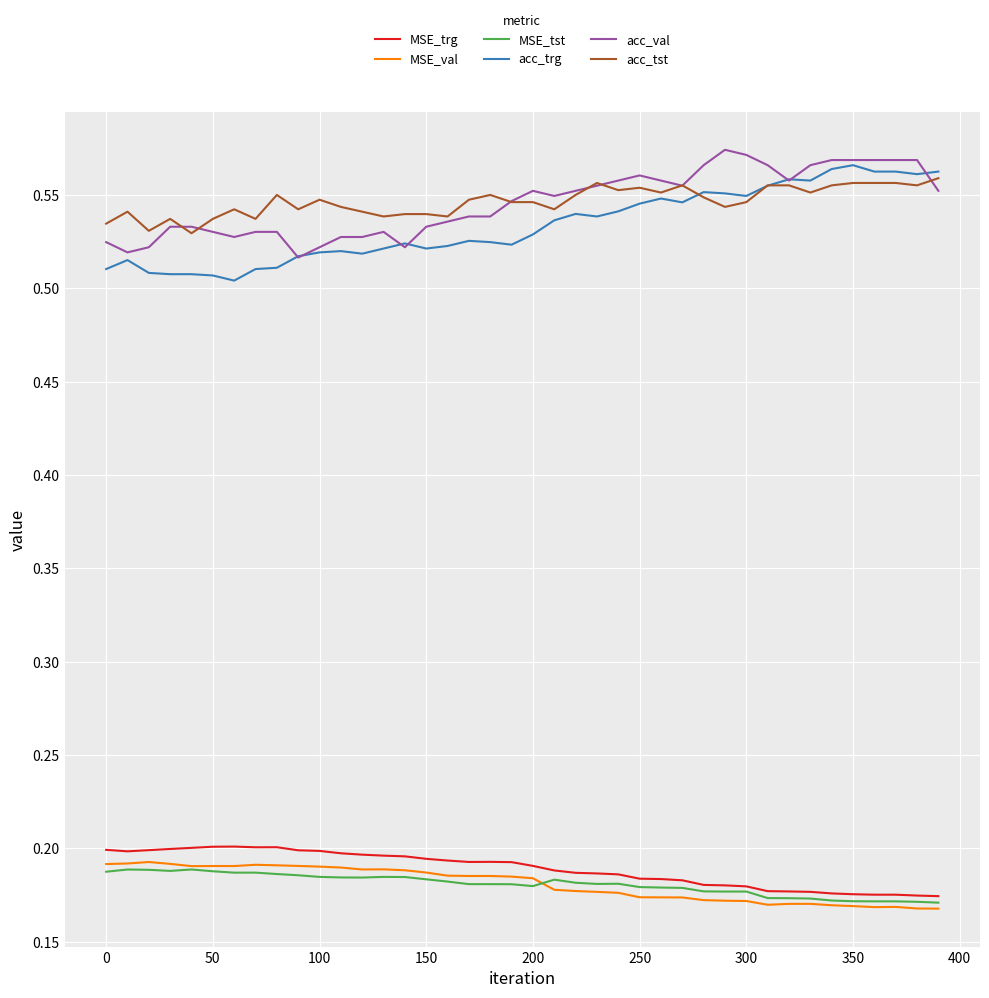

At how many categories does at least one series exceed 0?

40